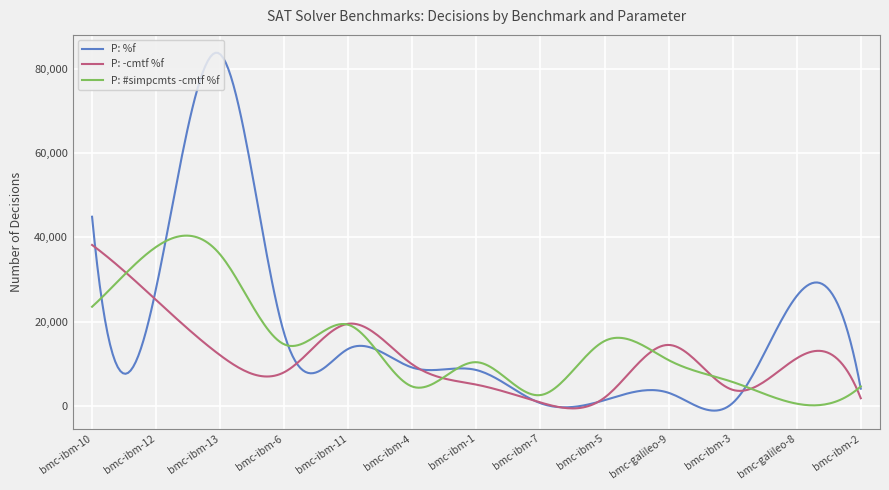

What is the maximum value shown in the chart?

83930.9